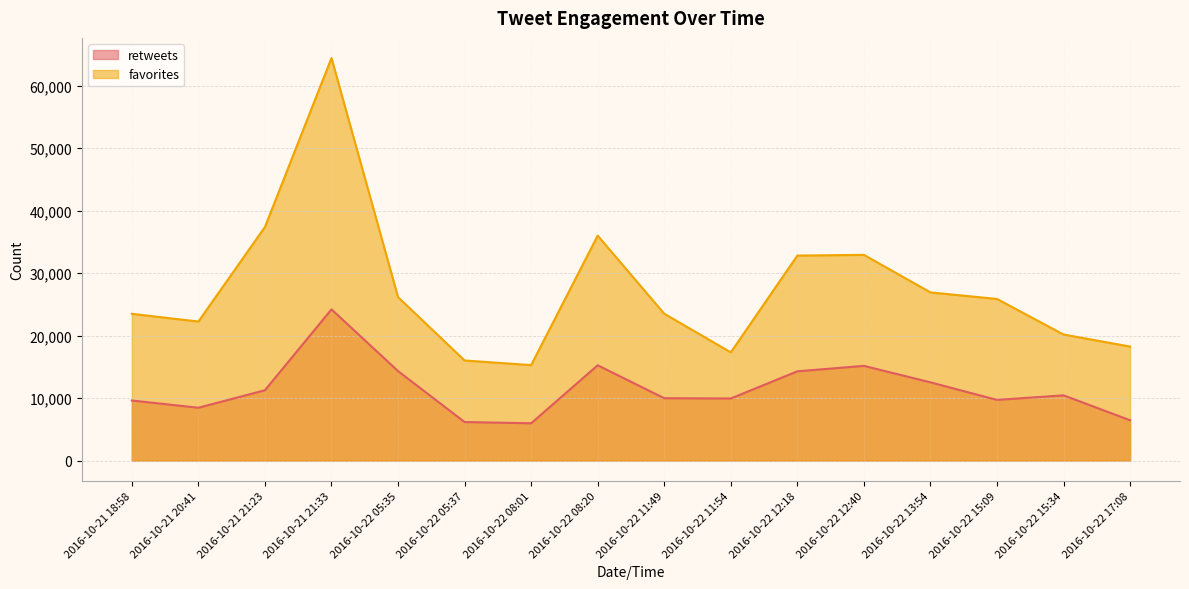

List the series in order of their overall mean, lowest first.

retweets, favorites